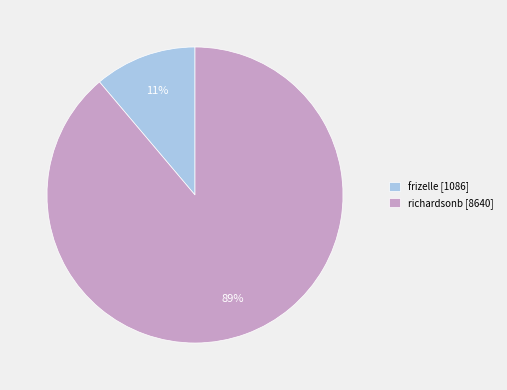

To the nearest percent, what portion does frizelle represent?

11%